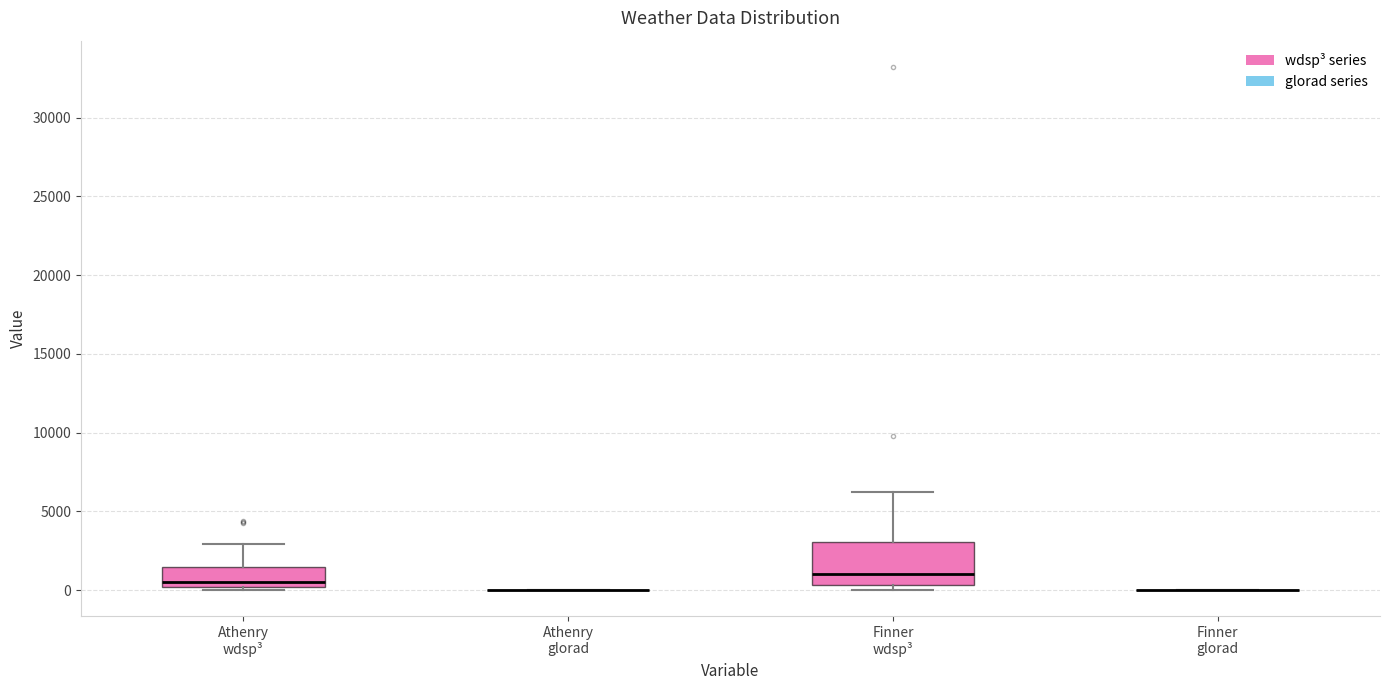

Reading left to right, transcribe this box plot: for each box, give where its median line is, the range the box spans, and where its two whiskers end, as read against the y-axis. The values are not printed on the chart, so give them approximately, as read against the axis.

Athenry wdsp³: median 500, box 0 to 1500, whiskers 0 (just below the box's lower edge) to 3000
Athenry glorad: box collapsed to a line at 0, whiskers 0 to 0
Finner wdsp³: median 1000, box 500 to 3000, whiskers 0 to 6000
Finner glorad: box collapsed to a line at 0, whiskers 0 to 0